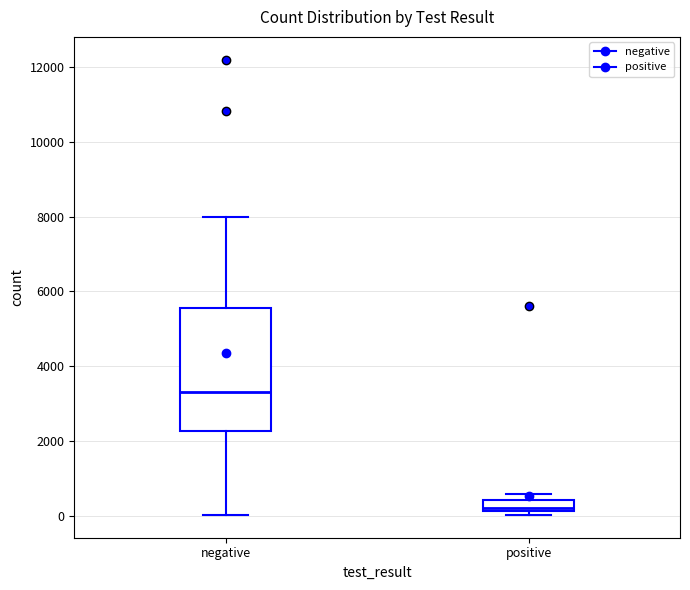

Comparing the boxes themselves (not the whiskers), which one is the tallest?

negative